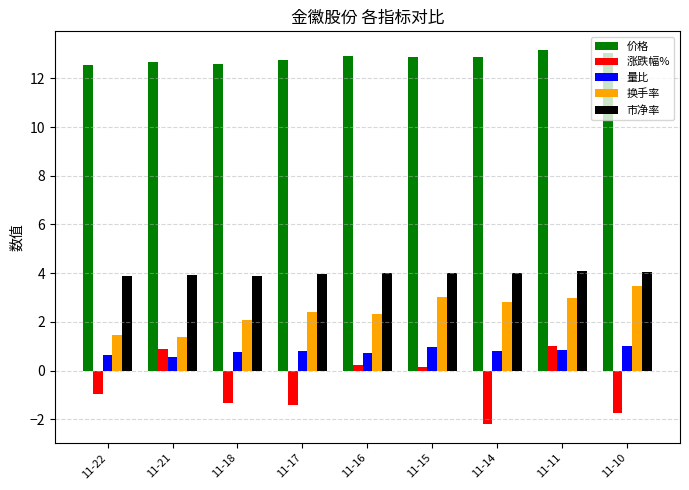

At which category is the sum across all series the highest?

11-11